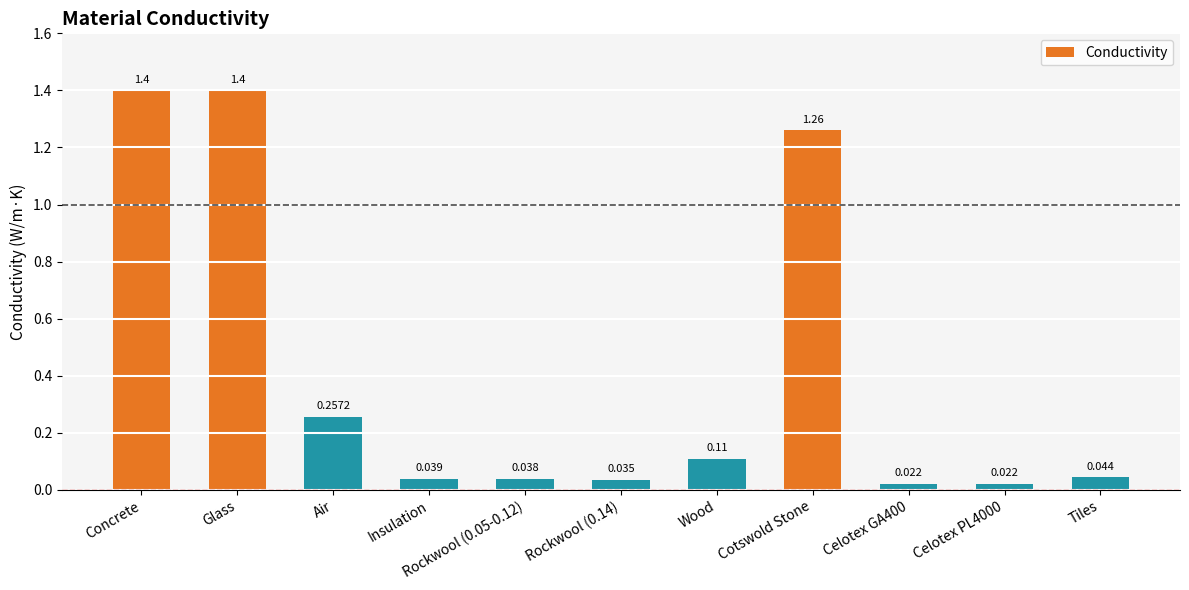

What is the change in value from Glass to Insulation?

-1.4